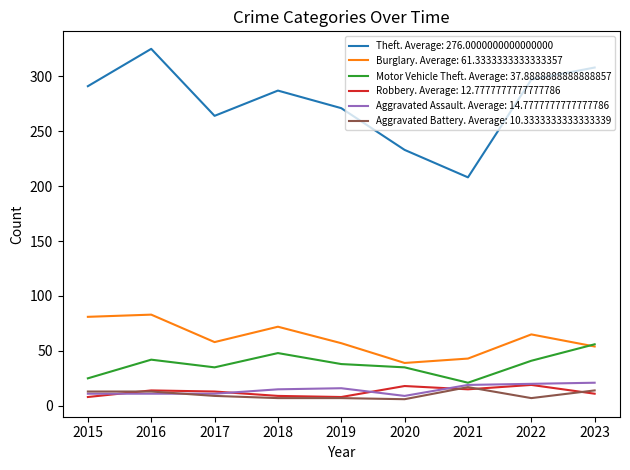

At which category is the sum across all series the highest?

2016